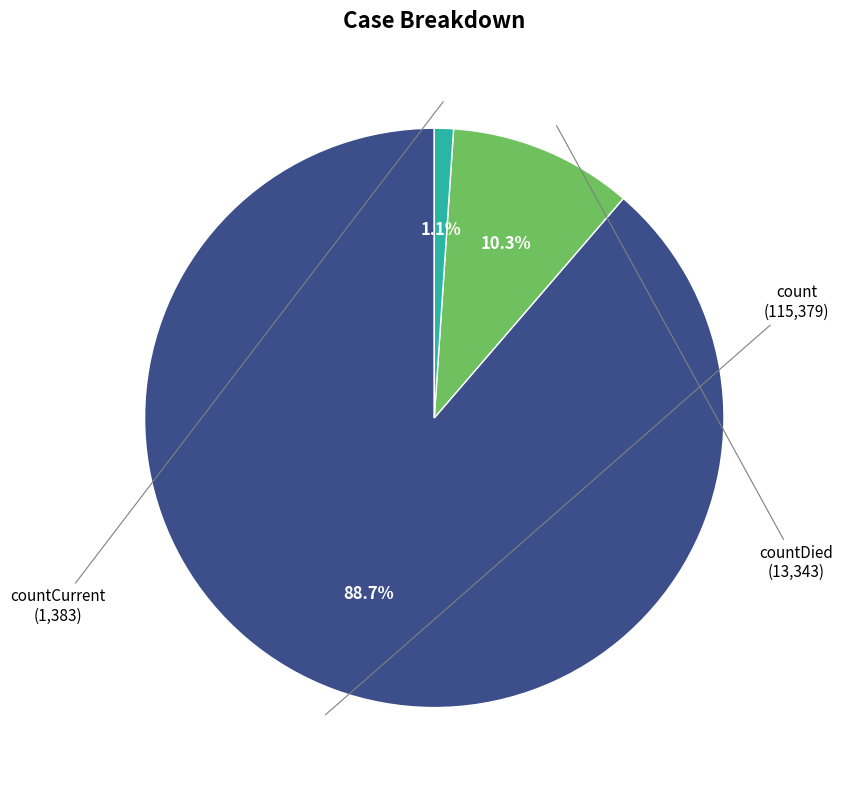

How many segments does this pie chart have?

3